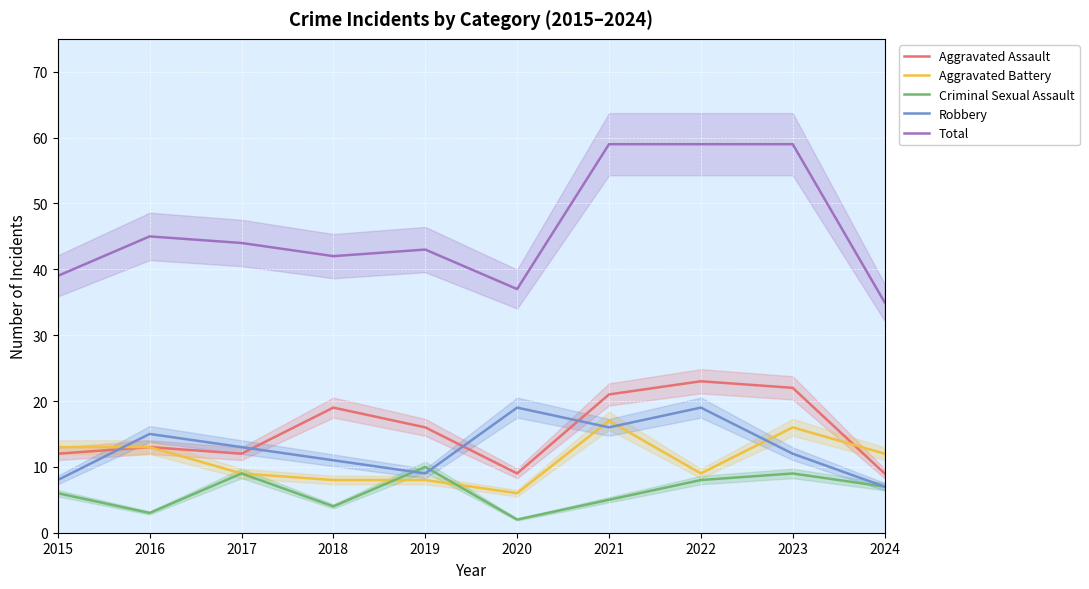

At which label does Criminal Sexual Assault first exceed 7?

2017